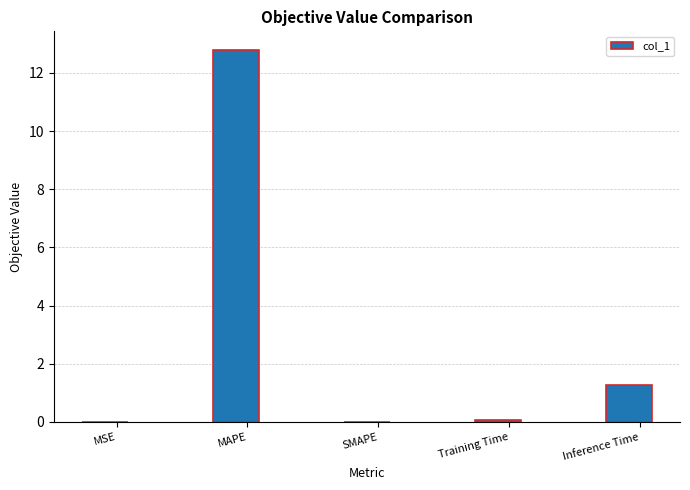

Which label corresponds to the largest value in the chart?

MAPE